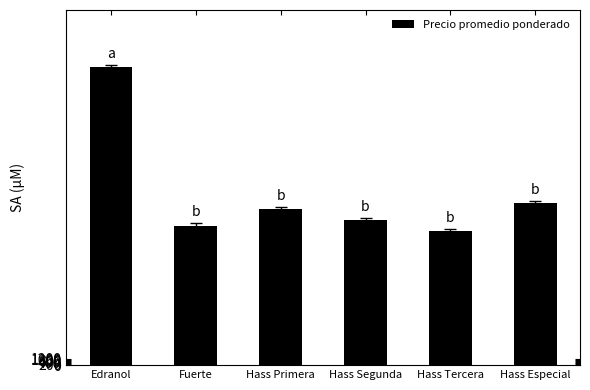

Which has a higher value, Hass Segunda or Fuerte?

Hass Segunda